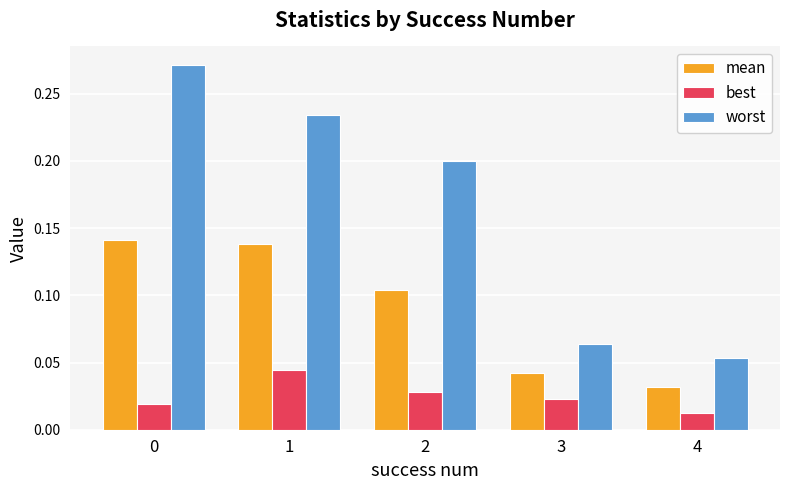

How many groups of bars are there?

5